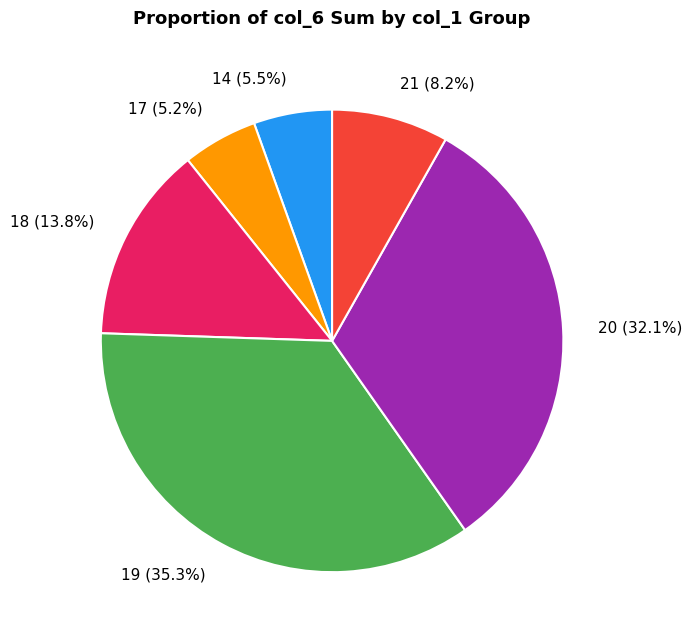

Which category has the biggest portion of the pie?

19 (35.3%)